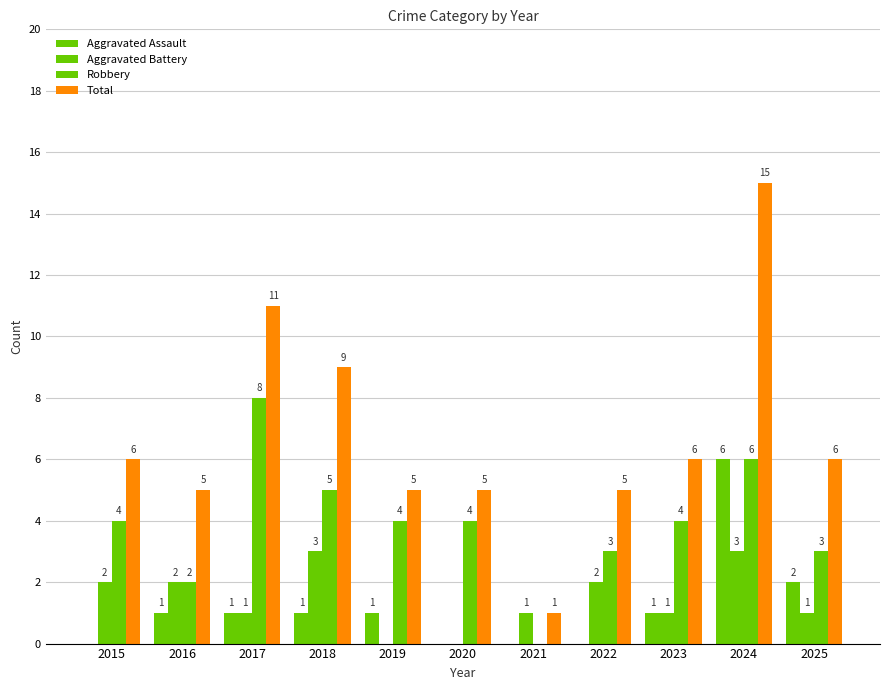

How many positive values does the Robbery series have?

10